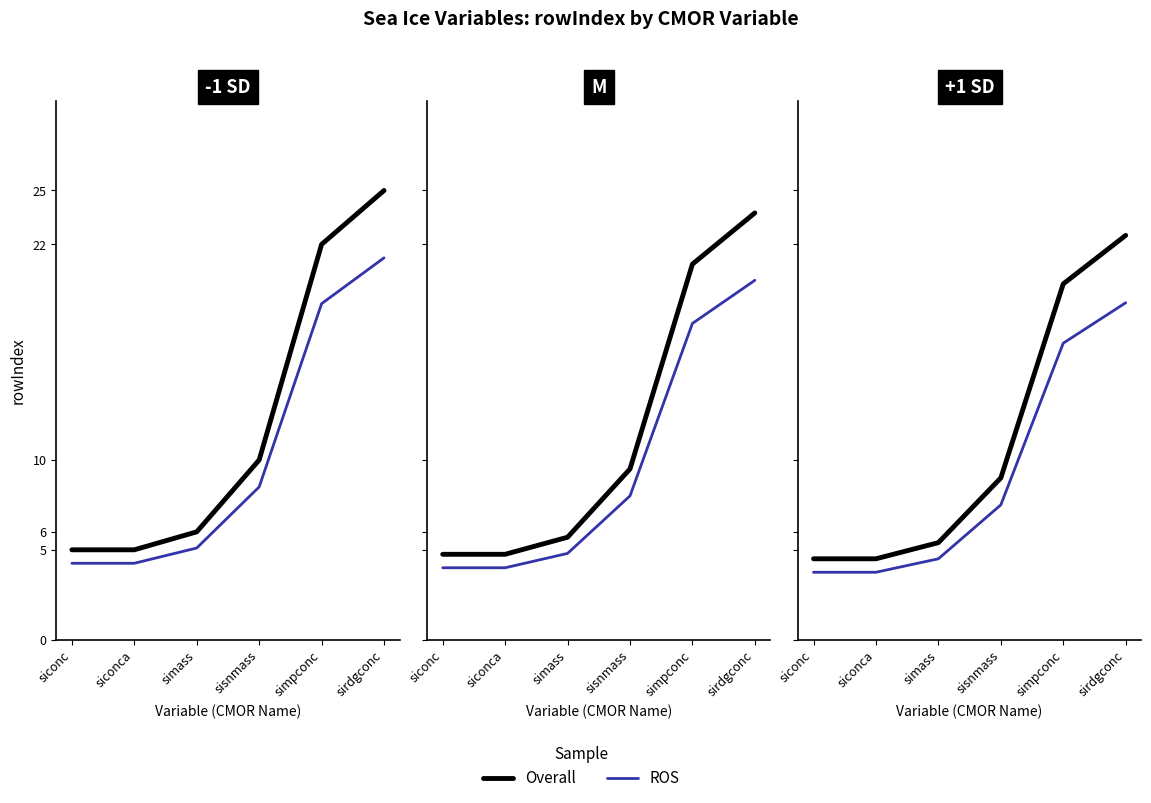

Rank the categories by ROS value from lowest to highest.

siconc, siconca, simass, sisnmass, simpconc, sirdgconc